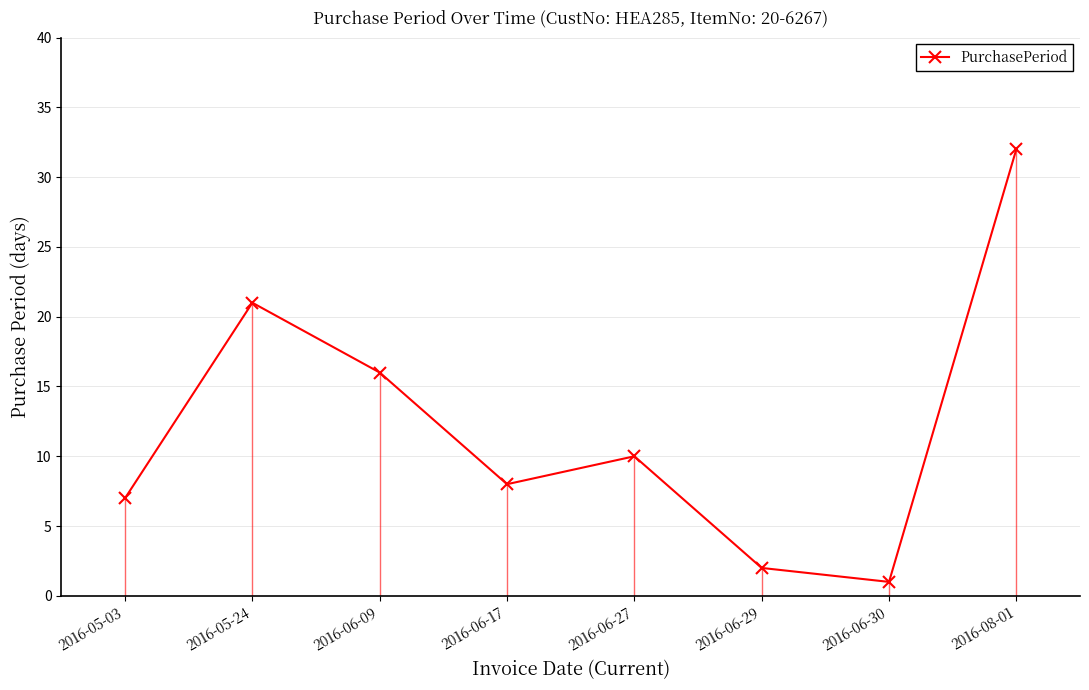

How many points are lower than both their immediate neighbors (excluding endpoints)?

2